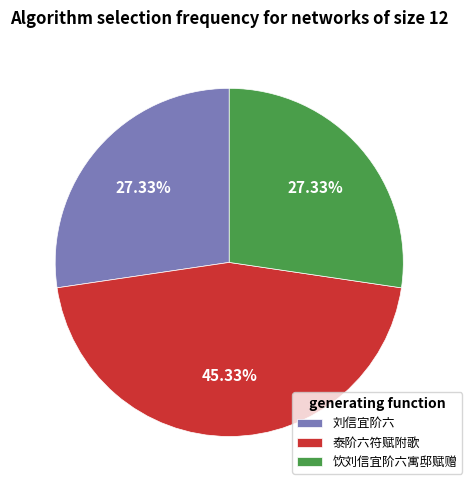

True or false: 泰阶六符赋附歌 accounts for 45% of the total.

True